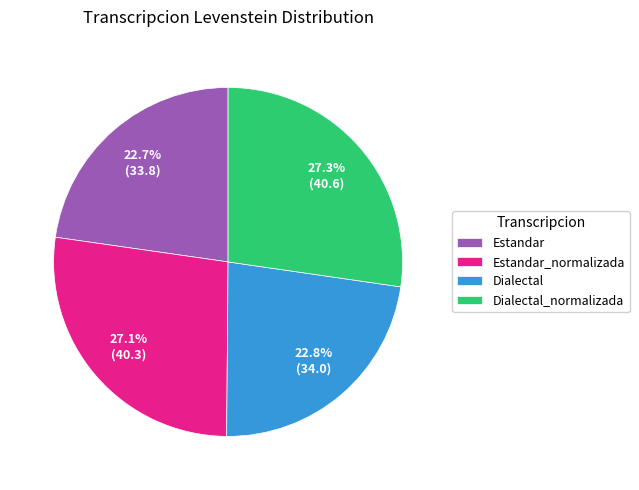

What percentage is the Dialectal slice, to the nearest percent?

23%